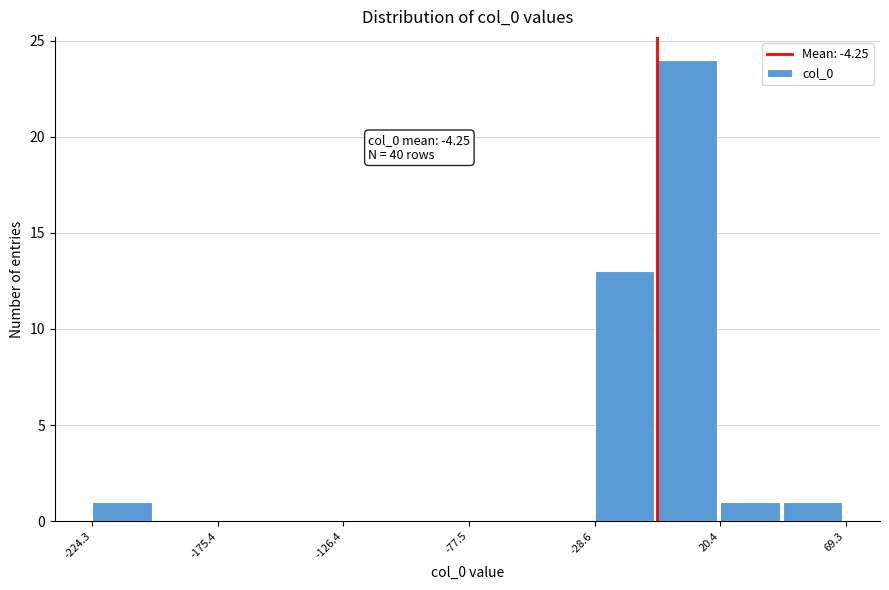

Over which range of the x-axis is the bar tallest?

-5 to 20